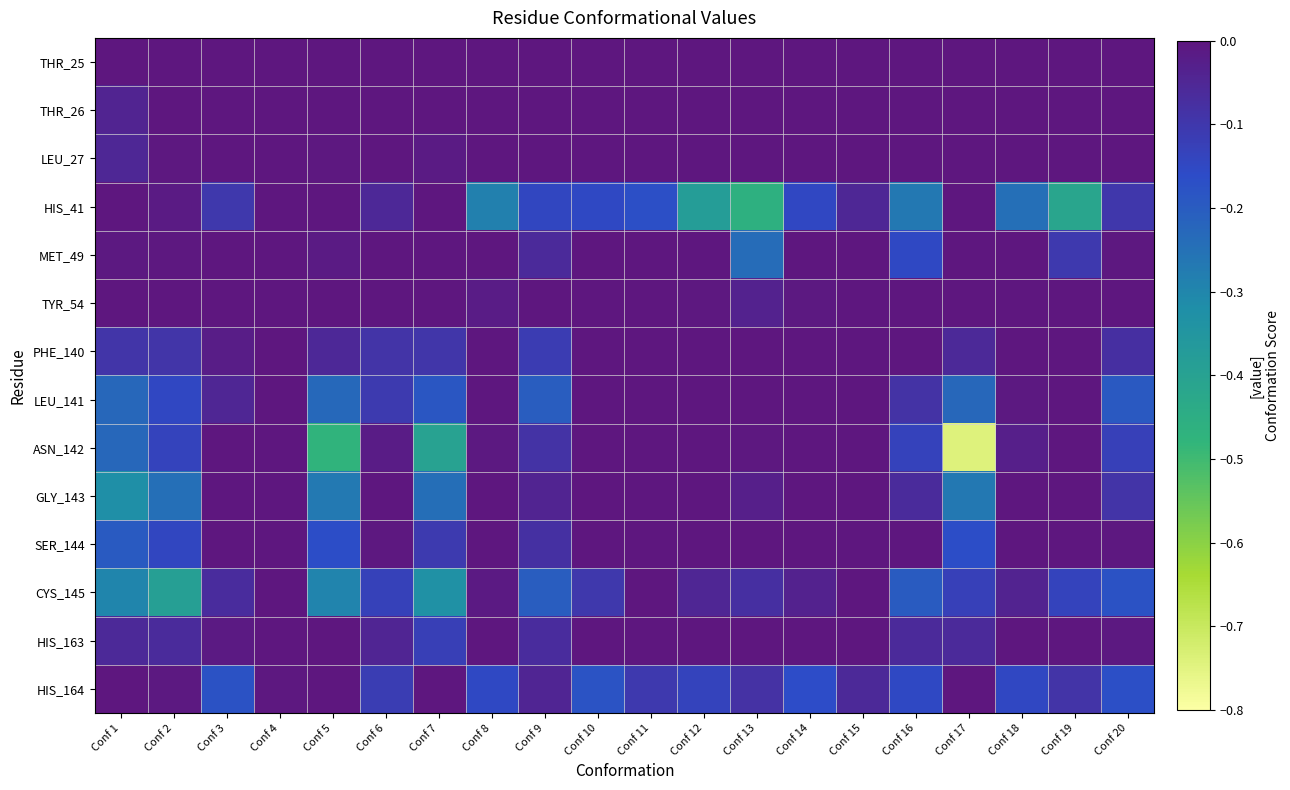

Reading right to left, extract all data points from this chart.

THR_25: Conf 20=0.0	Conf 19=0.0	Conf 18=0.0	Conf 17=0.0	Conf 16=0.0	Conf 15=0.0	Conf 14=0.0	Conf 13=0.0	Conf 12=0.0	Conf 11=0.0	Conf 10=0.0	Conf 9=0.0	Conf 8=0.0	Conf 7=0.0	Conf 6=0.0	Conf 5=0.0	Conf 4=-0.0	Conf 3=0.0	Conf 2=0.0	Conf 1=0.0
THR_26: Conf 20=0.0	Conf 19=0.0	Conf 18=0.0	Conf 17=-0.0	Conf 16=0.0	Conf 15=0.0	Conf 14=0.0	Conf 13=0.0	Conf 12=0.0	Conf 11=0.0	Conf 10=0.0	Conf 9=0.0	Conf 8=0.0	Conf 7=-0.0	Conf 6=0.0	Conf 5=0.0	Conf 4=0.0	Conf 3=0.0	Conf 2=-0.0	Conf 1=-0.0
LEU_27: Conf 20=0.0	Conf 19=-0.0	Conf 18=0.0	Conf 17=0.0	Conf 16=0.0	Conf 15=0.0	Conf 14=0.0	Conf 13=0.0	Conf 12=0.0	Conf 11=0.0	Conf 10=0.0	Conf 9=0.0	Conf 8=0.0	Conf 7=-0.0	Conf 6=0.0	Conf 5=-0.0	Conf 4=0.0	Conf 3=0.0	Conf 2=-0.0	Conf 1=-0.1
HIS_41: Conf 20=-0.1	Conf 19=-0.4	Conf 18=-0.2	Conf 17=0.0	Conf 16=-0.3	Conf 15=-0.1	Conf 14=-0.1	Conf 13=-0.5	Conf 12=-0.4	Conf 11=-0.2	Conf 10=-0.2	Conf 9=-0.1	Conf 8=-0.3	Conf 7=-0.0	Conf 6=-0.1	Conf 5=-0.0	Conf 4=-0.0	Conf 3=-0.1	Conf 2=-0.0	Conf 1=-0.0
MET_49: Conf 20=-0.0	Conf 19=-0.1	Conf 18=0.0	Conf 17=0.0	Conf 16=-0.2	Conf 15=0.0	Conf 14=0.0	Conf 13=-0.2	Conf 12=-0.0	Conf 11=0.0	Conf 10=-0.0	Conf 9=-0.1	Conf 8=0.0	Conf 7=0.0	Conf 6=-0.0	Conf 5=-0.0	Conf 4=0.0	Conf 3=-0.0	Conf 2=-0.0	Conf 1=-0.0
TYR_54: Conf 20=0.0	Conf 19=0.0	Conf 18=0.0	Conf 17=0.0	Conf 16=0.0	Conf 15=-0.0	Conf 14=-0.0	Conf 13=-0.0	Conf 12=-0.0	Conf 11=0.0	Conf 10=-0.0	Conf 9=0.0	Conf 8=-0.0	Conf 7=0.0	Conf 6=0.0	Conf 5=0.0	Conf 4=0.0	Conf 3=0.0	Conf 2=0.0	Conf 1=0.0
PHE_140: Conf 20=-0.1	Conf 19=0.0	Conf 18=0.0	Conf 17=-0.1	Conf 16=-0.0	Conf 15=0.0	Conf 14=0.0	Conf 13=0.0	Conf 12=0.0	Conf 11=0.0	Conf 10=0.0	Conf 9=-0.1	Conf 8=0.0	Conf 7=-0.1	Conf 6=-0.1	Conf 5=-0.1	Conf 4=0.0	Conf 3=-0.0	Conf 2=-0.1	Conf 1=-0.1
LEU_141: Conf 20=-0.2	Conf 19=0.0	Conf 18=-0.0	Conf 17=-0.2	Conf 16=-0.1	Conf 15=0.0	Conf 14=0.0	Conf 13=0.0	Conf 12=0.0	Conf 11=0.0	Conf 10=0.0	Conf 9=-0.2	Conf 8=0.0	Conf 7=-0.2	Conf 6=-0.1	Conf 5=-0.2	Conf 4=0.0	Conf 3=-0.0	Conf 2=-0.1	Conf 1=-0.2
ASN_142: Conf 20=-0.1	Conf 19=-0.0	Conf 18=-0.0	Conf 17=-0.7	Conf 16=-0.1	Conf 15=0.0	Conf 14=-0.0	Conf 13=-0.0	Conf 12=0.0	Conf 11=0.0	Conf 10=-0.0	Conf 9=-0.1	Conf 8=-0.0	Conf 7=-0.4	Conf 6=-0.0	Conf 5=-0.5	Conf 4=0.0	Conf 3=-0.0	Conf 2=-0.1	Conf 1=-0.2
GLY_143: Conf 20=-0.1	Conf 19=-0.0	Conf 18=0.0	Conf 17=-0.3	Conf 16=-0.1	Conf 15=0.0	Conf 14=0.0	Conf 13=-0.0	Conf 12=0.0	Conf 11=0.0	Conf 10=0.0	Conf 9=-0.0	Conf 8=0.0	Conf 7=-0.2	Conf 6=-0.0	Conf 5=-0.3	Conf 4=0.0	Conf 3=0.0	Conf 2=-0.2	Conf 1=-0.3
SER_144: Conf 20=-0.0	Conf 19=0.0	Conf 18=0.0	Conf 17=-0.2	Conf 16=-0.0	Conf 15=0.0	Conf 14=0.0	Conf 13=0.0	Conf 12=0.0	Conf 11=0.0	Conf 10=0.0	Conf 9=-0.1	Conf 8=0.0	Conf 7=-0.1	Conf 6=-0.0	Conf 5=-0.2	Conf 4=0.0	Conf 3=-0.0	Conf 2=-0.1	Conf 1=-0.2
CYS_145: Conf 20=-0.2	Conf 19=-0.1	Conf 18=-0.0	Conf 17=-0.1	Conf 16=-0.2	Conf 15=0.0	Conf 14=-0.0	Conf 13=-0.1	Conf 12=-0.0	Conf 11=-0.0	Conf 10=-0.1	Conf 9=-0.2	Conf 8=-0.0	Conf 7=-0.3	Conf 6=-0.1	Conf 5=-0.3	Conf 4=0.0	Conf 3=-0.1	Conf 2=-0.4	Conf 1=-0.3
HIS_163: Conf 20=-0.0	Conf 19=0.0	Conf 18=0.0	Conf 17=-0.1	Conf 16=-0.1	Conf 15=0.0	Conf 14=0.0	Conf 13=0.0	Conf 12=0.0	Conf 11=0.0	Conf 10=0.0	Conf 9=-0.1	Conf 8=0.0	Conf 7=-0.1	Conf 6=-0.0	Conf 5=-0.0	Conf 4=0.0	Conf 3=-0.0	Conf 2=-0.1	Conf 1=-0.1
HIS_164: Conf 20=-0.2	Conf 19=-0.1	Conf 18=-0.1	Conf 17=0.0	Conf 16=-0.2	Conf 15=-0.1	Conf 14=-0.2	Conf 13=-0.1	Conf 12=-0.1	Conf 11=-0.1	Conf 10=-0.2	Conf 9=-0.0	Conf 8=-0.2	Conf 7=0.0	Conf 6=-0.1	Conf 5=0.0	Conf 4=-0.0	Conf 3=-0.2	Conf 2=-0.0	Conf 1=0.0